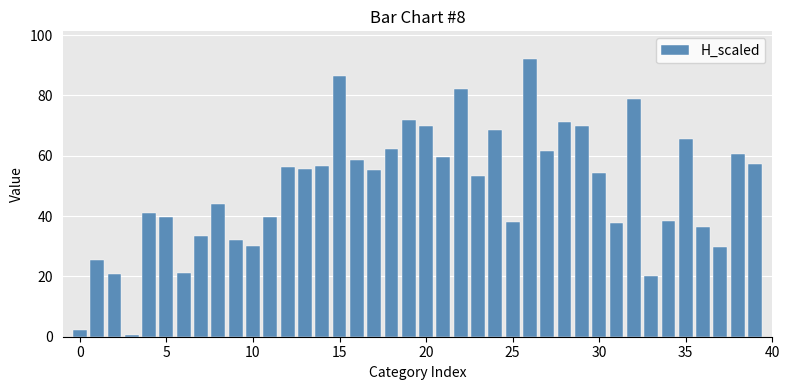

What is the average value?

49.4